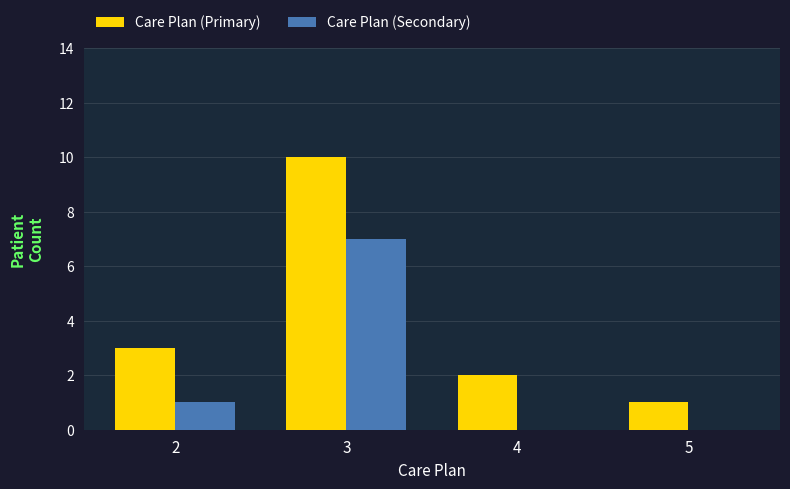

True or false: Care Plan (Secondary) has a value of 0 at 5.

True